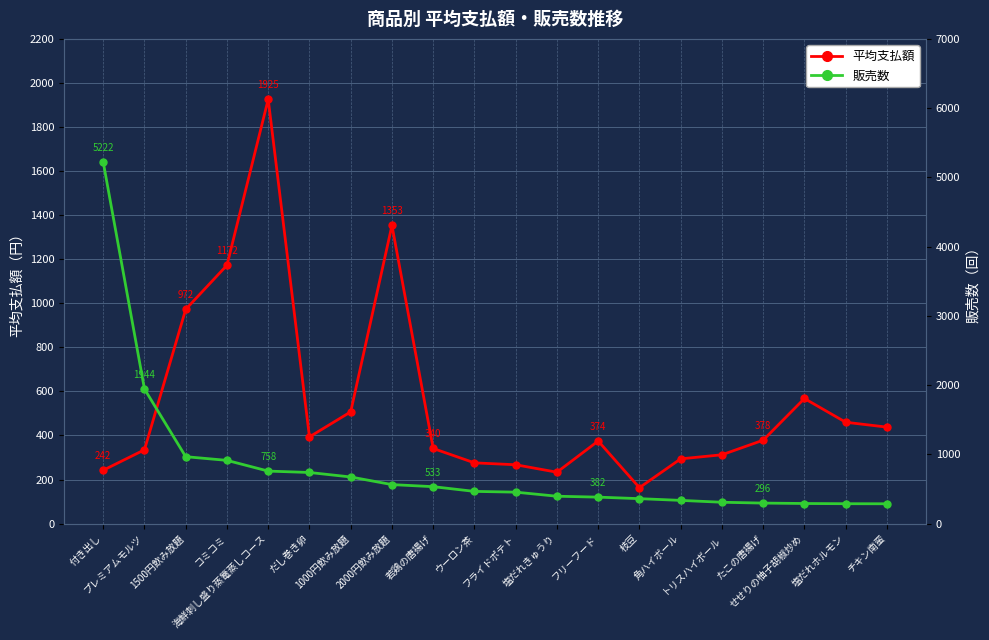

What position from the left is 1000円飲み放題?

7